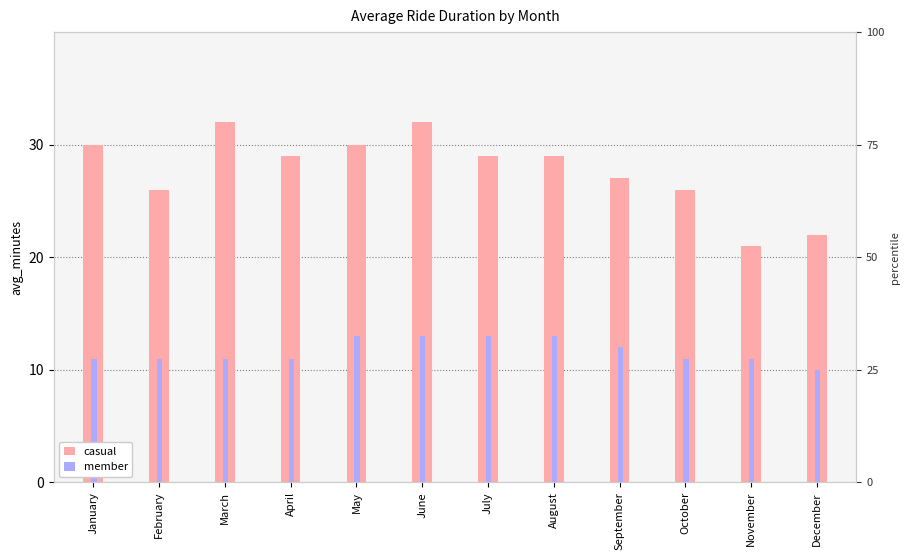

At which category does the chart reach its peak across all series?

March